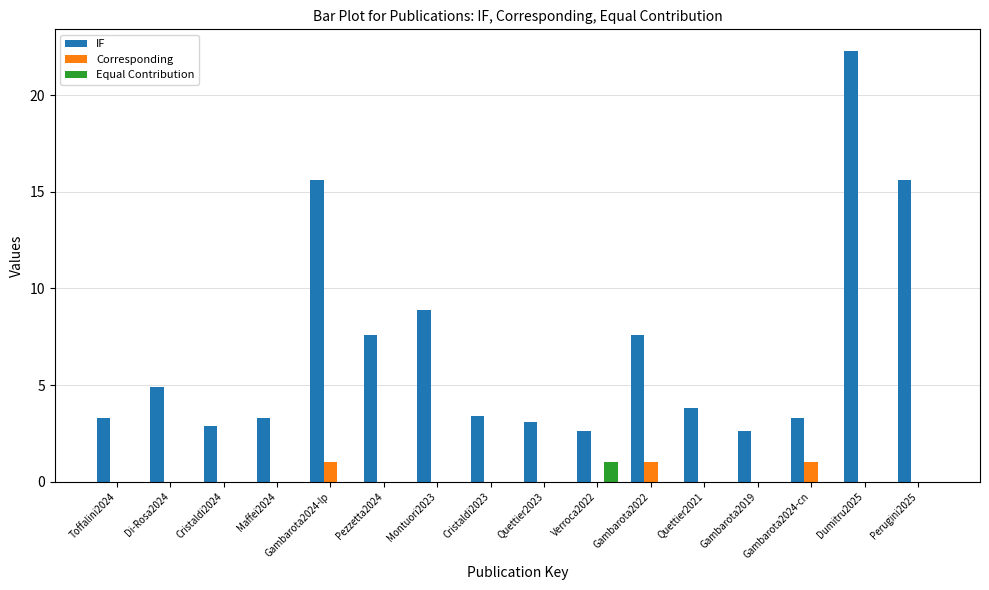

How many distinct data groups are displayed?

3